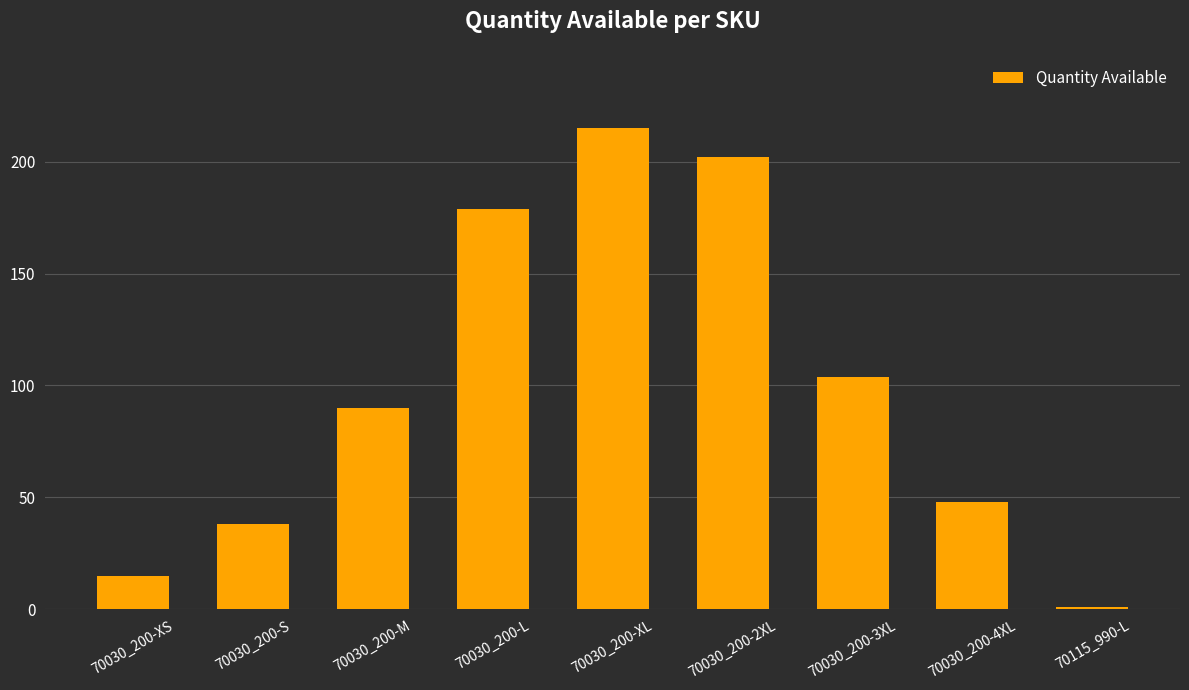

What is the difference between the values at 70030_200-4XL and 70030_200-L?

131